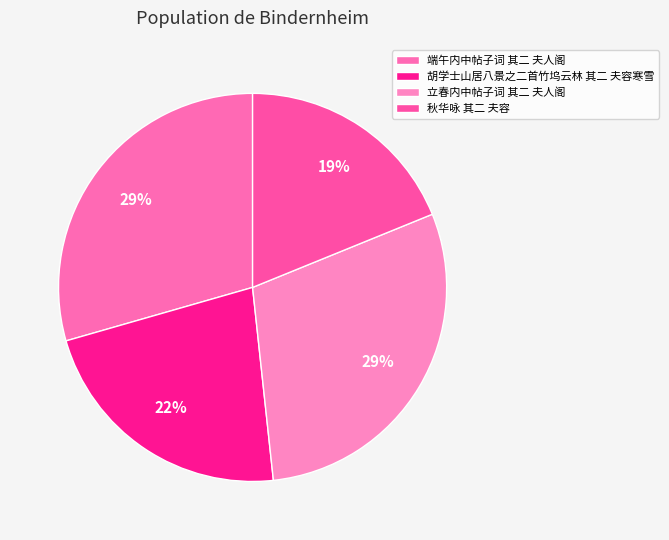

How many segments does this pie chart have?

4